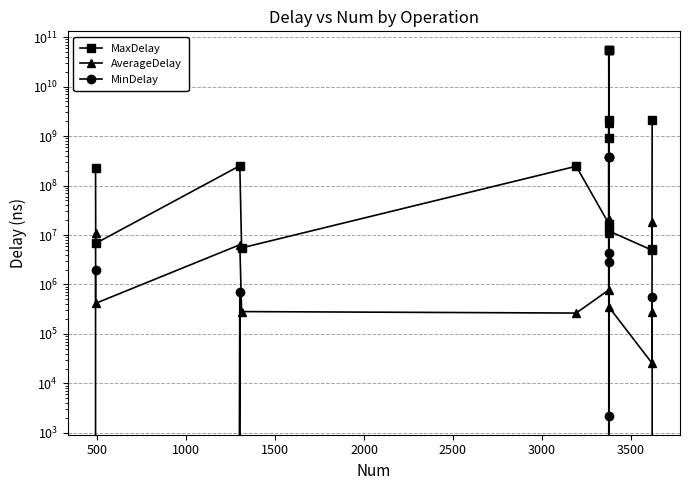

How many lines are shown in the chart?

3